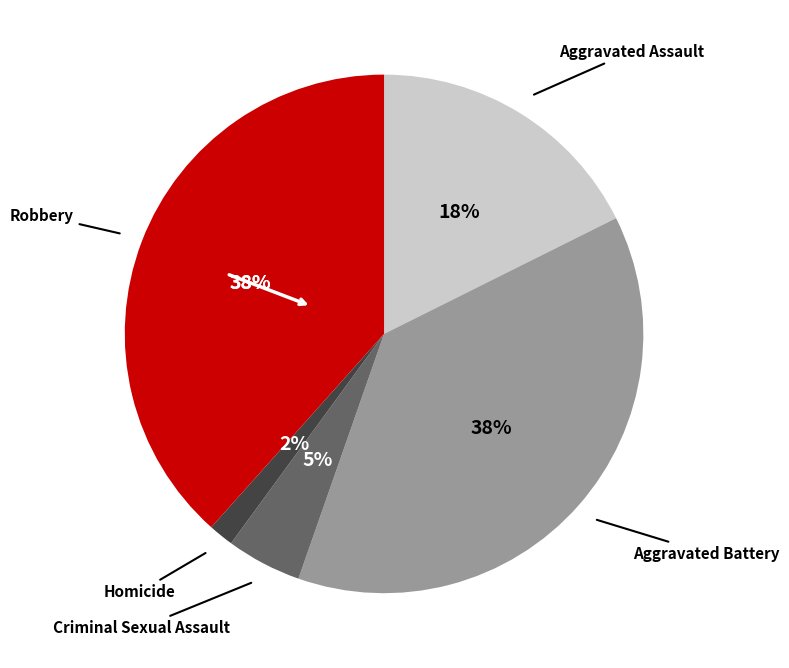

Does Robbery represent more than half of the total?

No